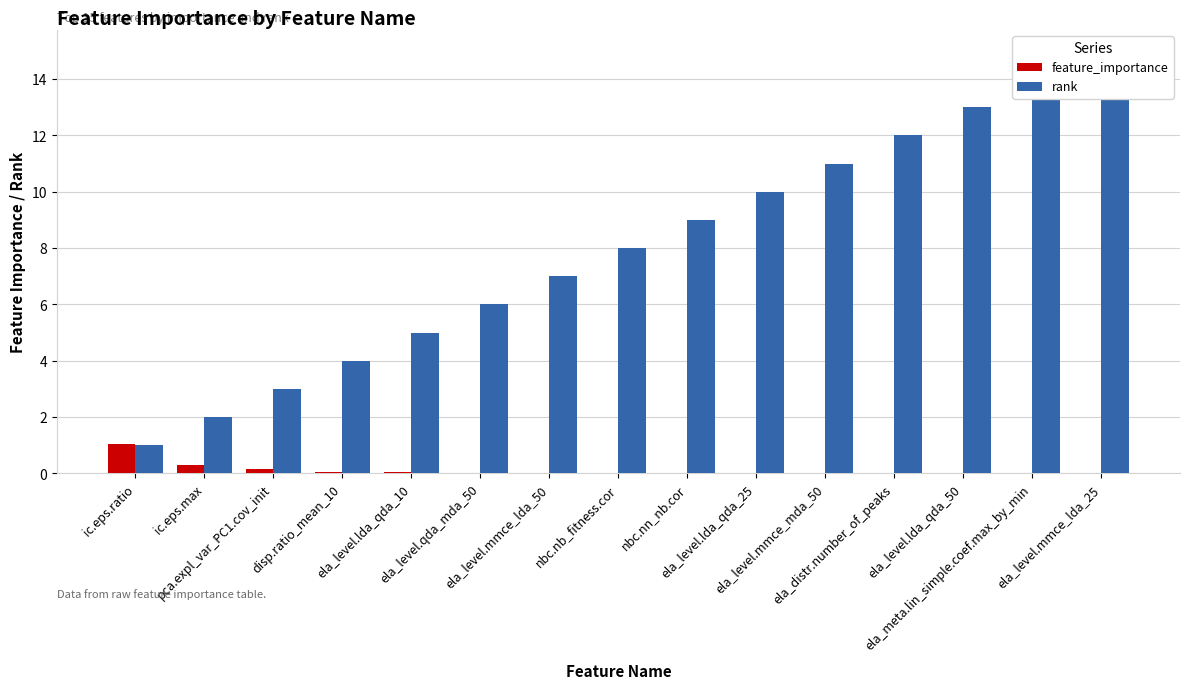

What is the sum of the rank values at pca.expl_var_PC1.cov_init and nbc.nb_fitness.cor?

11.0